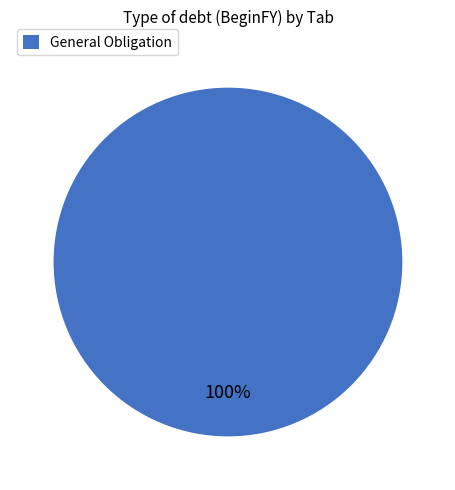

Does any single category account for the majority?

Yes